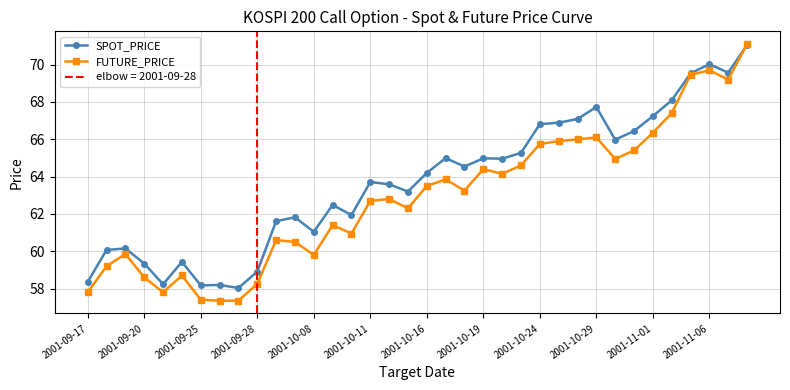

Is it true that SPOT_PRICE equals 88.2 at 16?

False